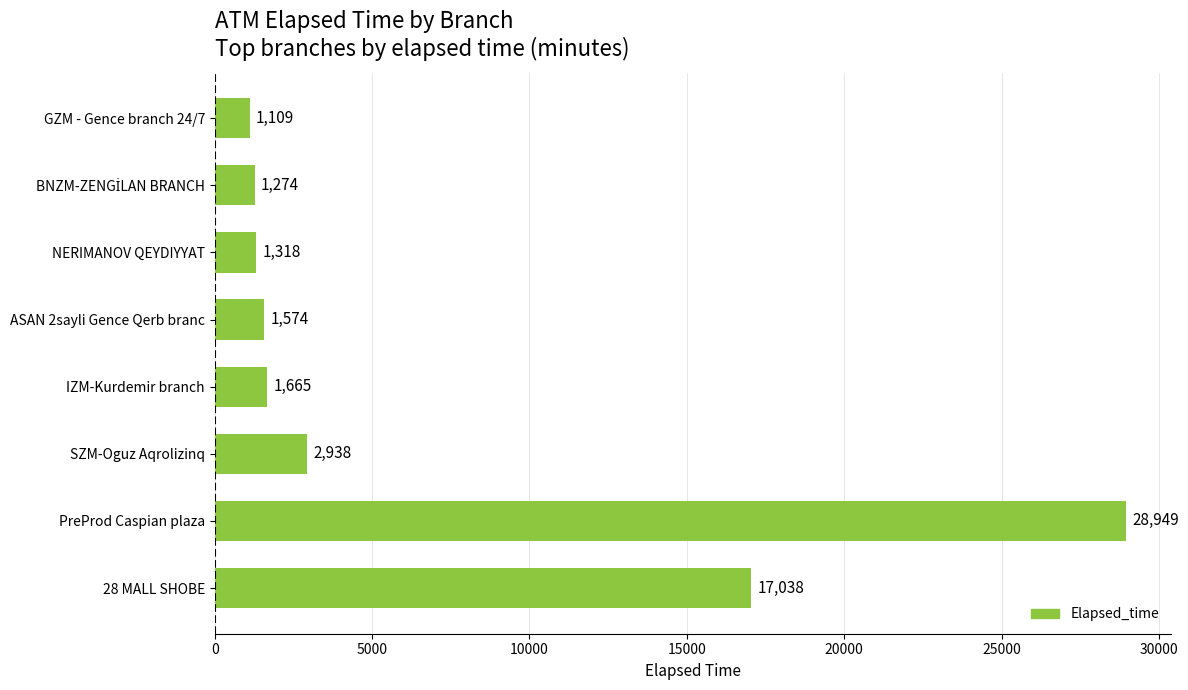

What is the difference between the second highest and second lowest values?

15764